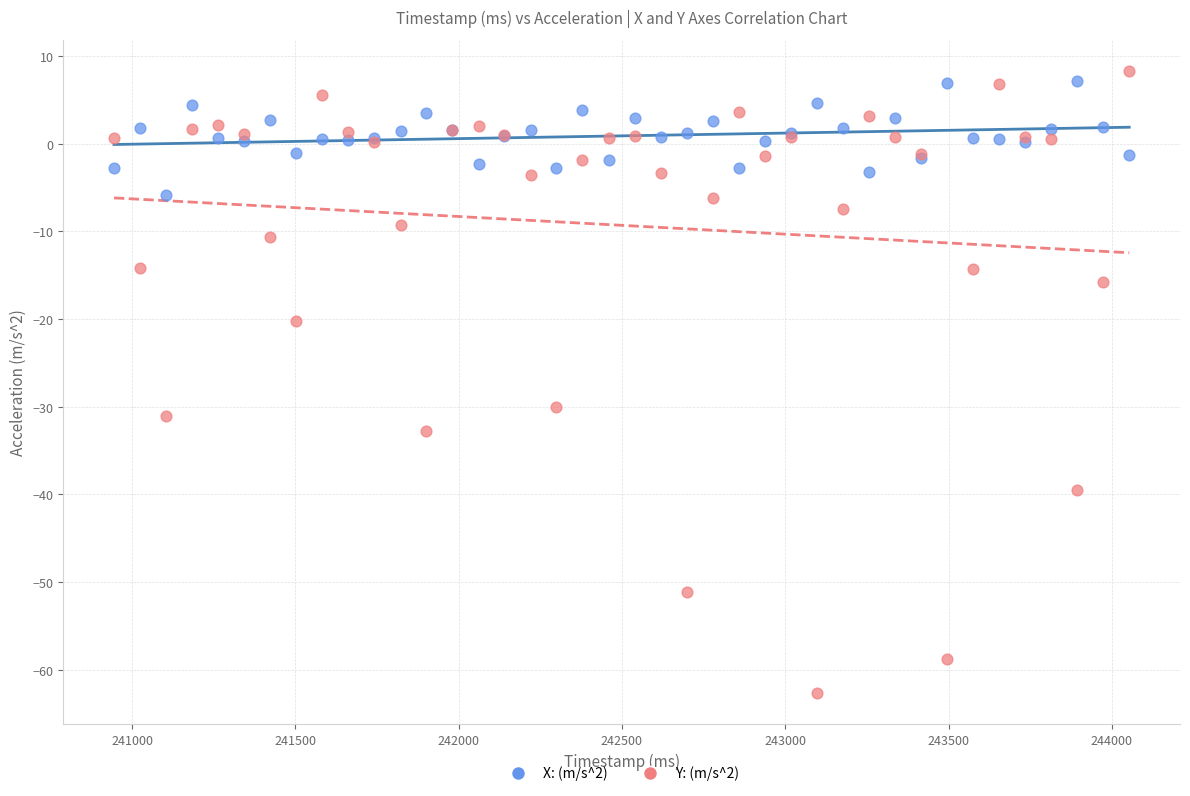

What are all the series names shown in the legend?

X: (m/s^2), Y: (m/s^2)